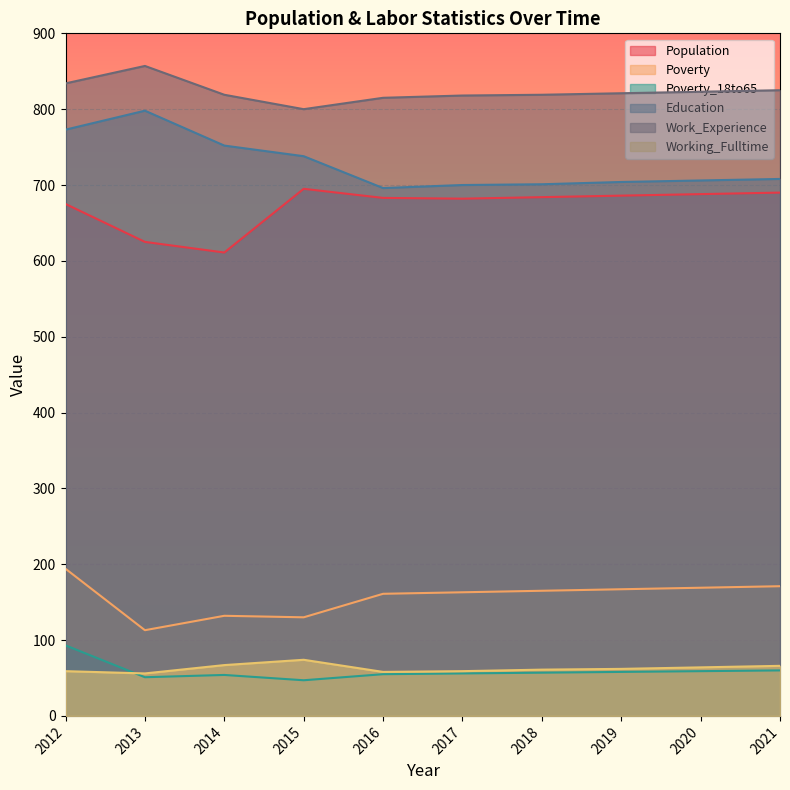

Rank the series by their maximum value, from highest to lowest.

Work_Experience, Education, Population, Poverty, Poverty_18to65, Working_Fulltime